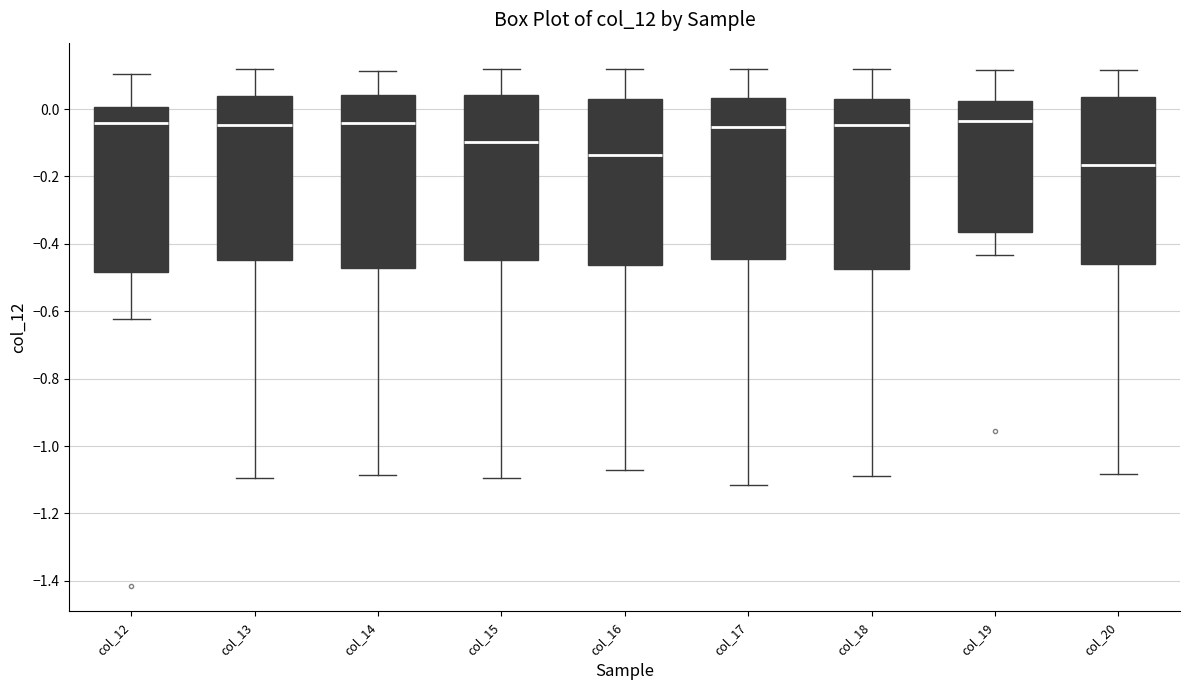

Which box has the lowest median line?

col_20